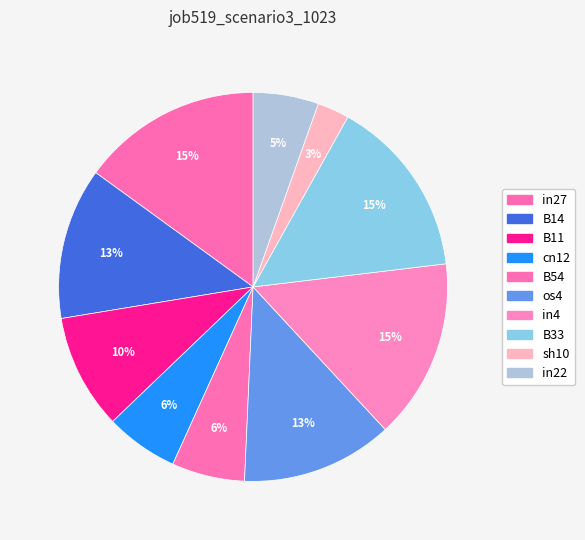

How many slices are in this pie chart?

10